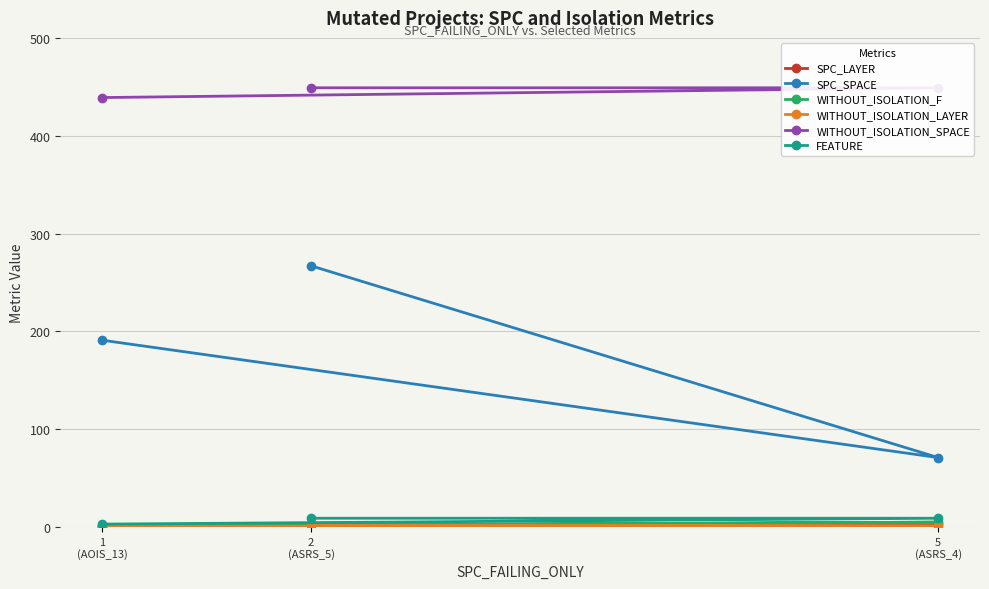

How many data points in WITHOUT_ISOLATION_F are above 2?

1